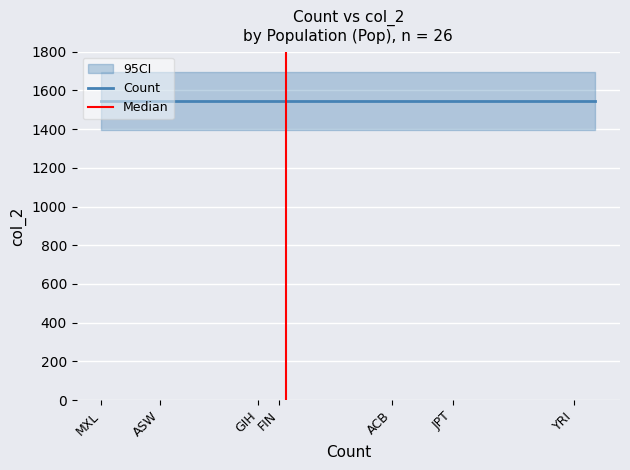

Reading right to left, transcribe all the data shown in this chart.

Count: GWD=2245	YRI=2190	ESN=2130	LWK=2067	MSL=1999	JPT=1871	PEL=1816	CHB=1768	CHS=1766	ACB=1712	CDX=1708	KHV=1631	TSI=1452	FIN=1416	CEU=1413	IBS=1409	GBR=1381	GIH=1362	ITU=1273	STU=1191	PJL=1154	ASW=1105	PUR=1092	CLM=1068	BEB=1052	MXL=951
col_2: GWD=1547	YRI=1547	ESN=1547	LWK=1547	MSL=1547	JPT=1547	PEL=1547	CHB=1547	CHS=1547	ACB=1547	CDX=1547	KHV=1547	TSI=1547	FIN=1547	CEU=1547	IBS=1547	GBR=1547	GIH=1547	ITU=1547	STU=1547	PJL=1547	ASW=1547	PUR=1547	CLM=1547	BEB=1547	MXL=1547